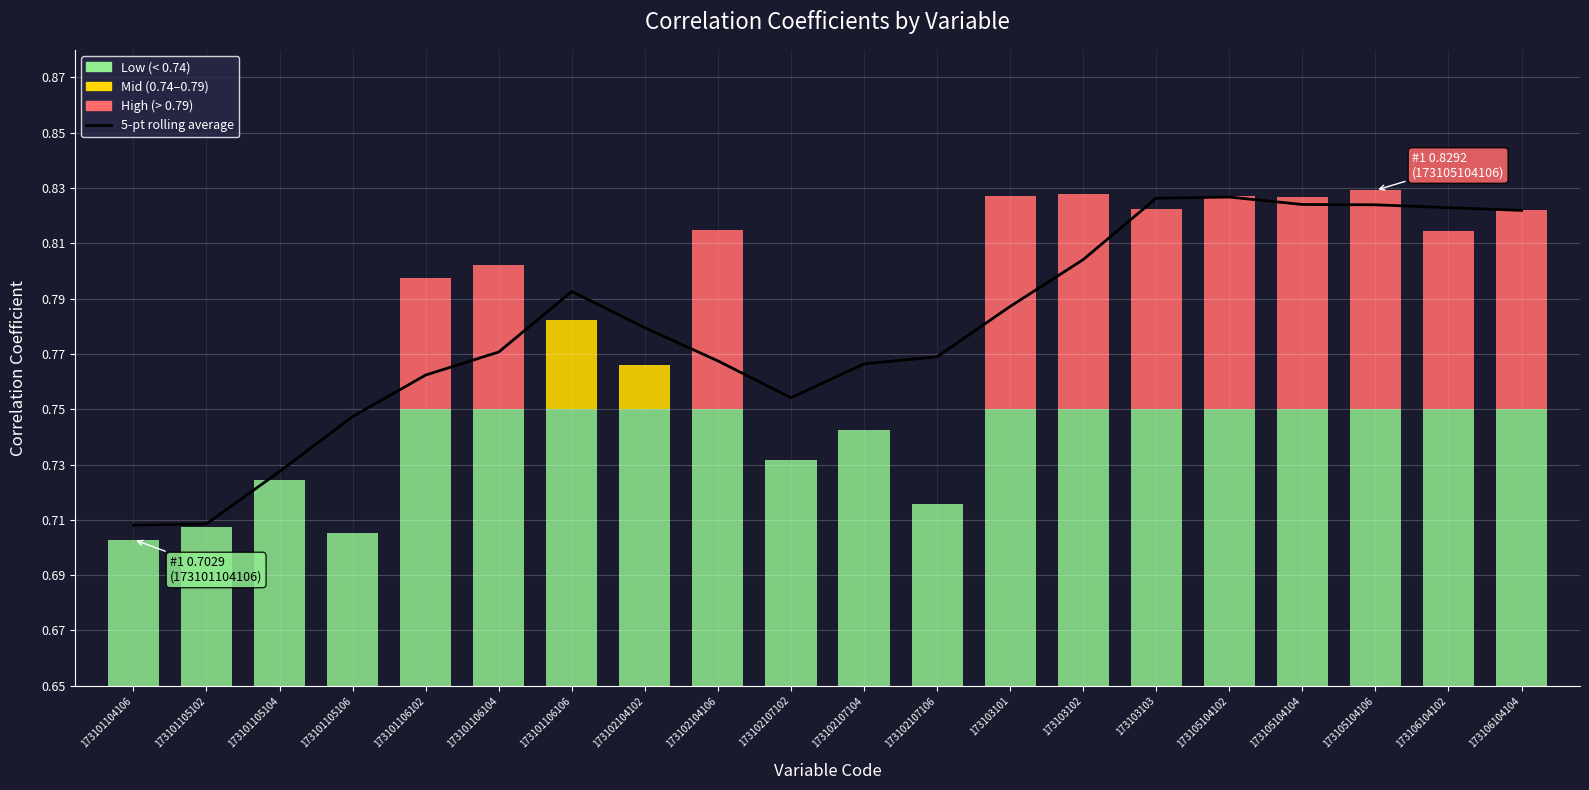

At which category does the chart reach its minimum across all series?

173101104106